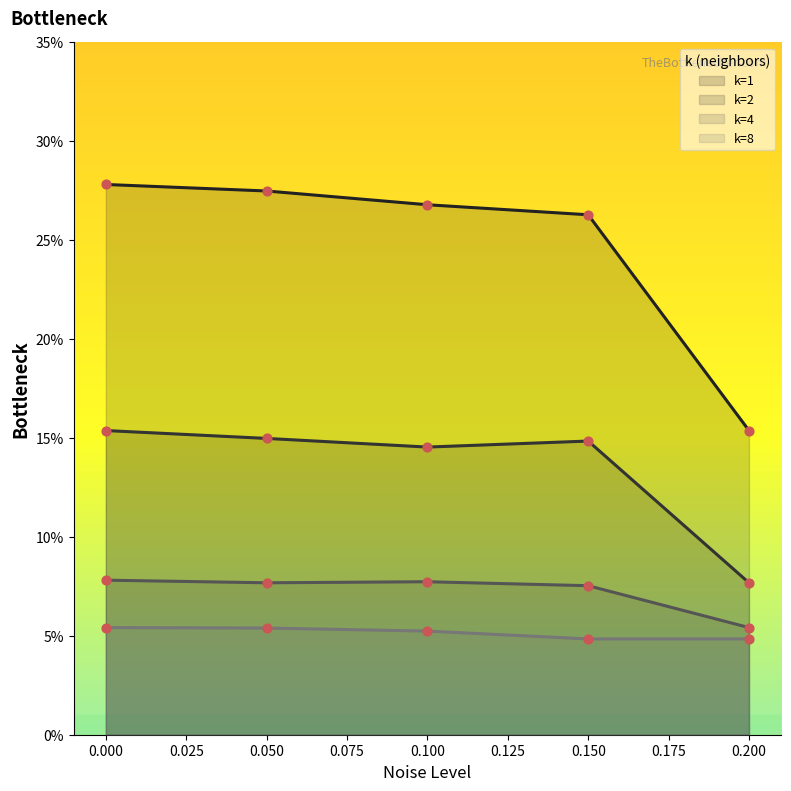

Which series contains the highest Y value?

k=1